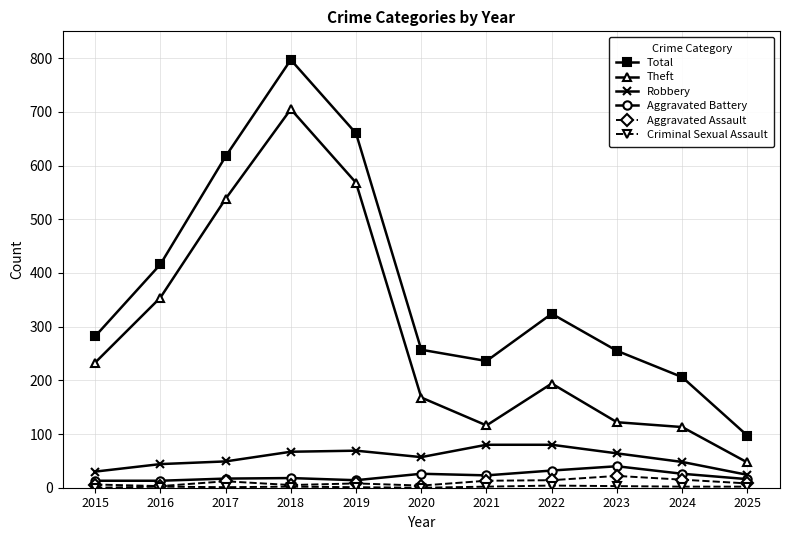

What is the difference between the second highest and minimum values in the Robbery series?

56